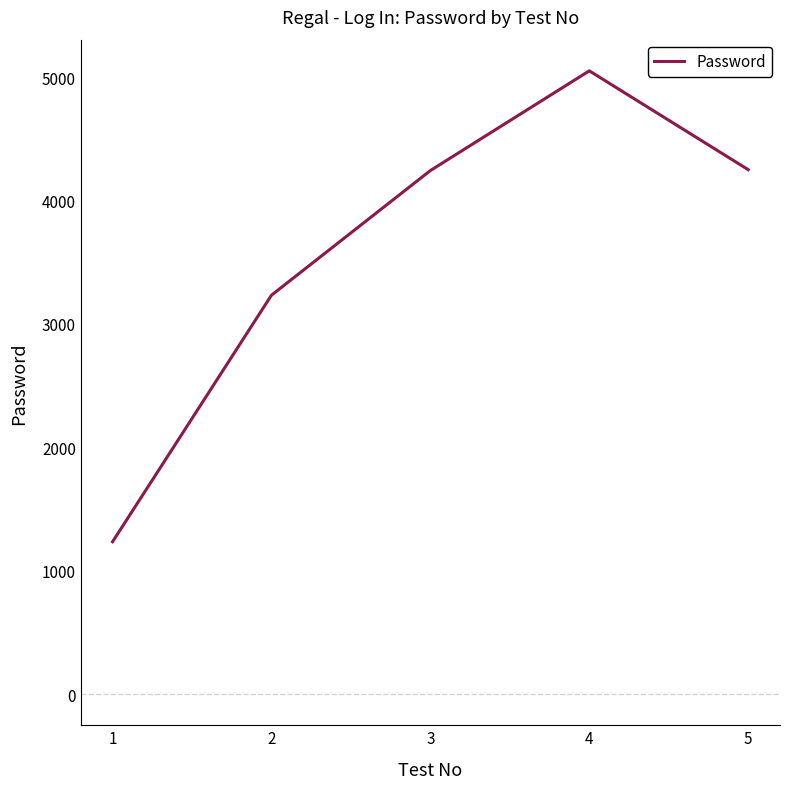

Does the chart have visible grid lines?

No